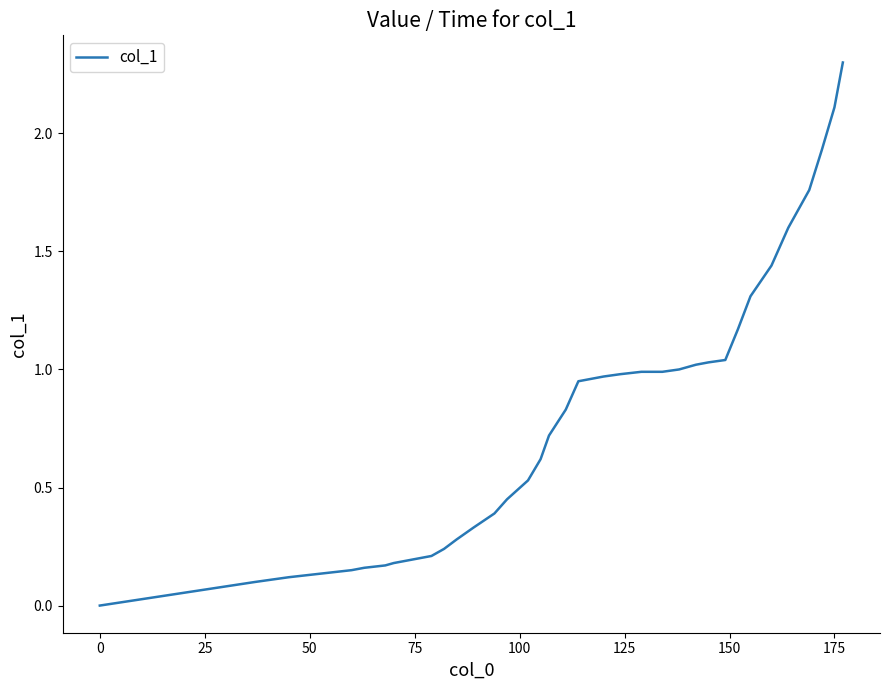

What is the maximum value shown in the chart?

2.3